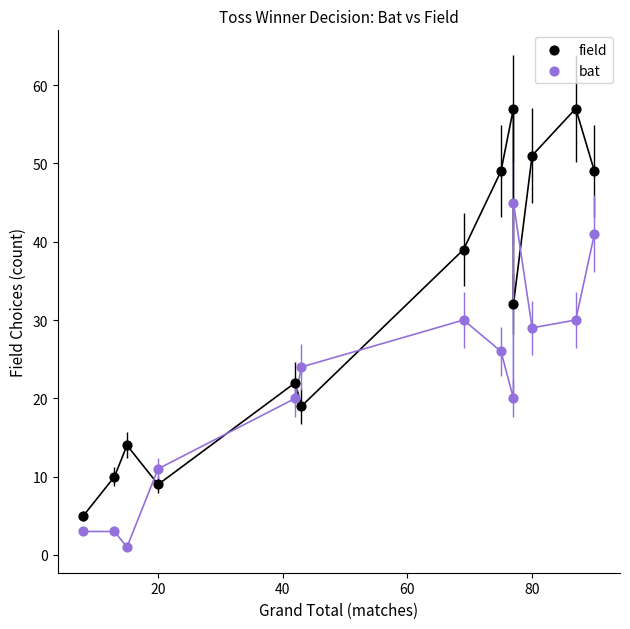

Which series has the largest Y range (max minus min)?

field